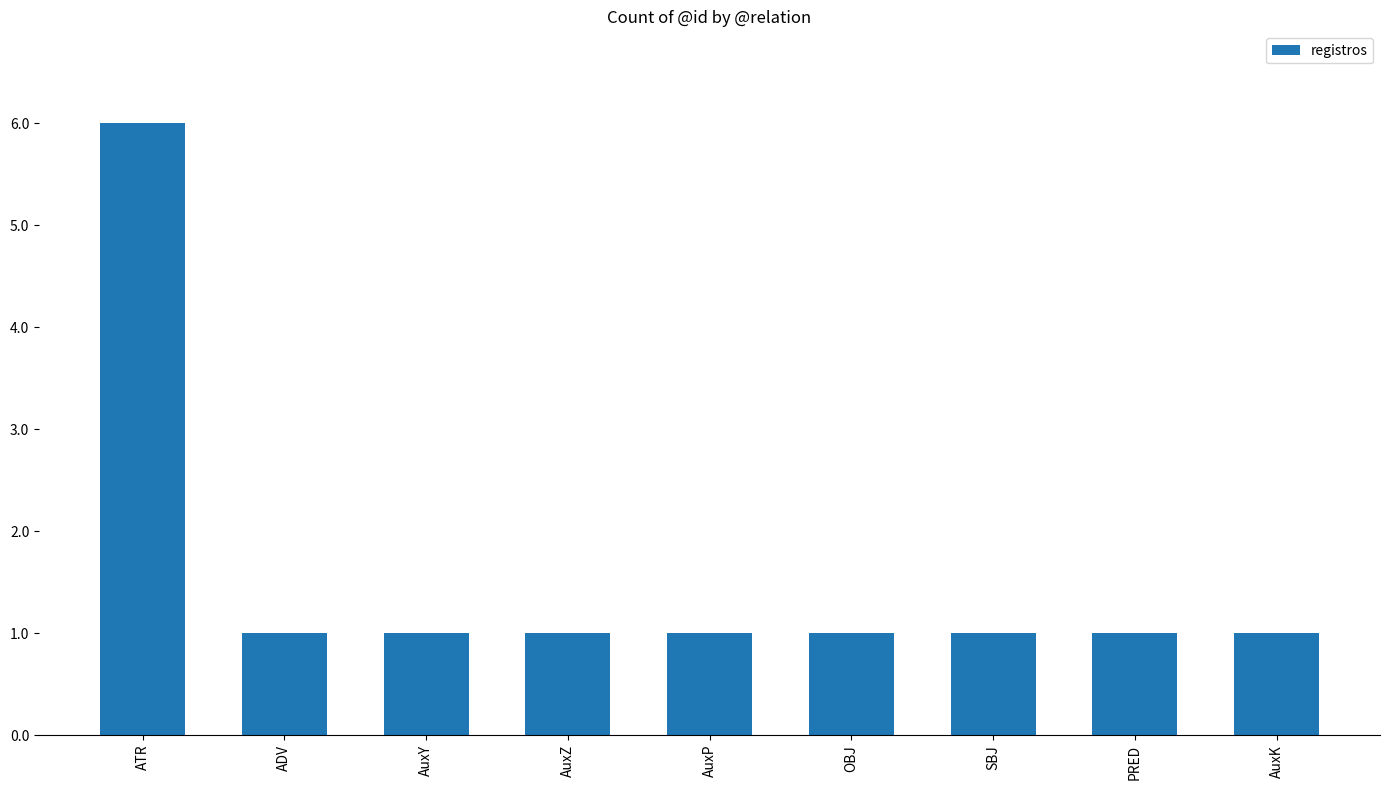

Approximately how many times larger is the value at SBJ compared to AuxK?

1.0